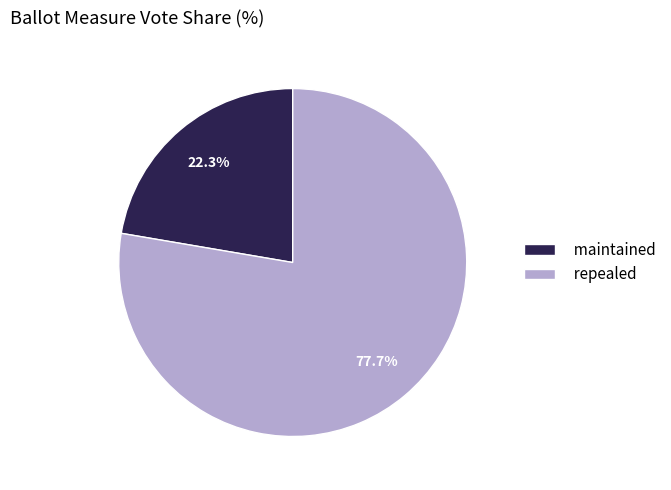

What percentage is the repealed slice, to the nearest percent?

78%